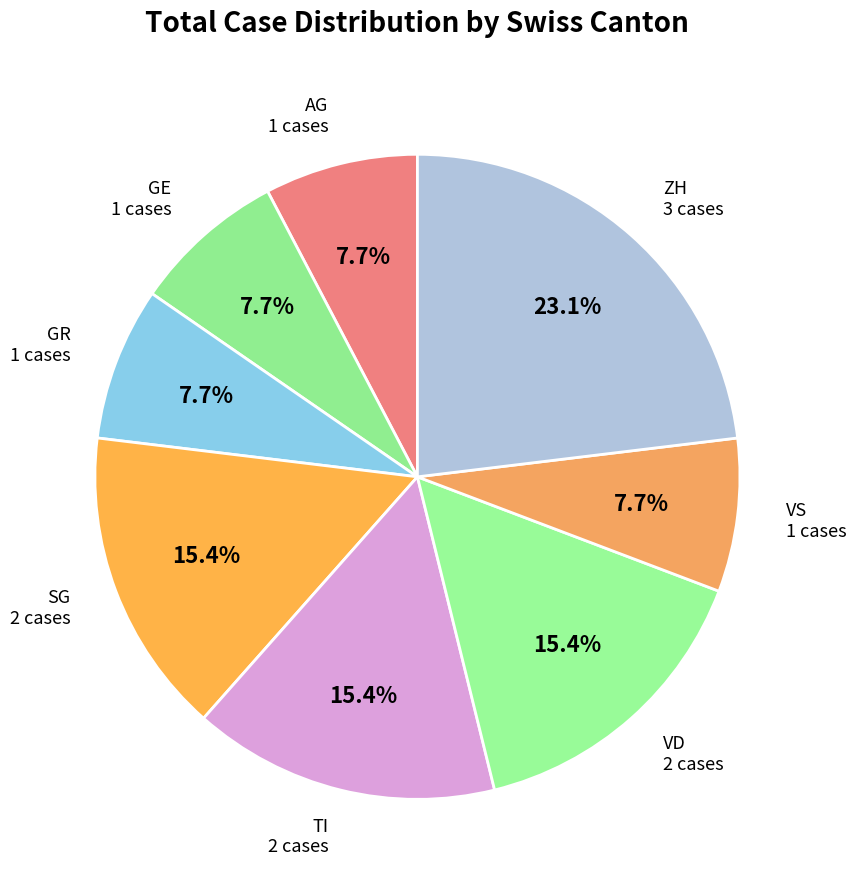

Count the number of slices in the pie.

8